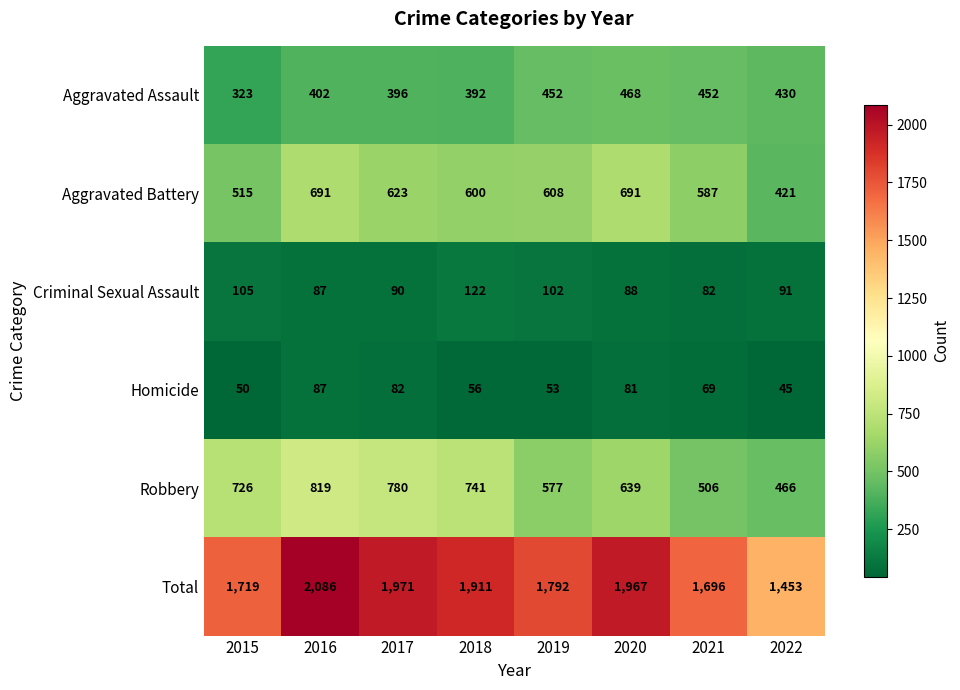

Read the Homicide value at 2018.

56